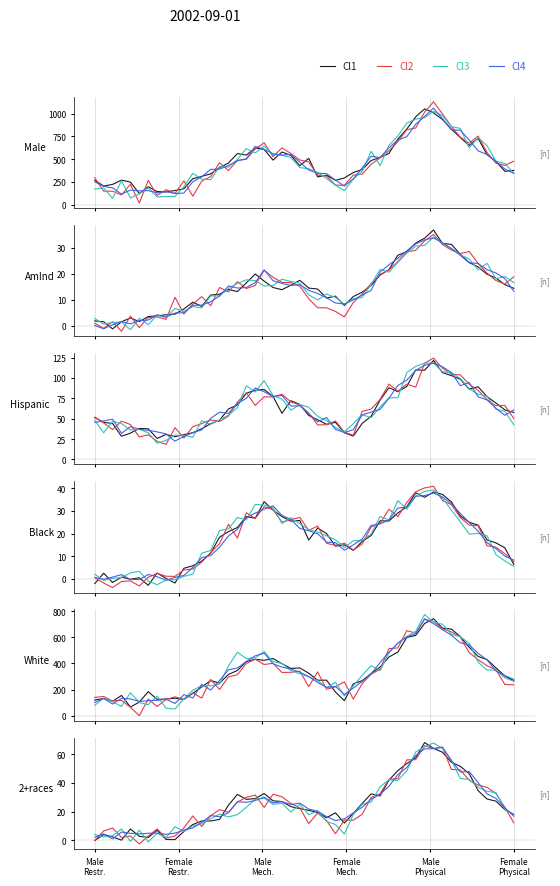

Is the value of Black Number at 4 greater than the value of American Indian Number at Mechanical restraint?

Yes